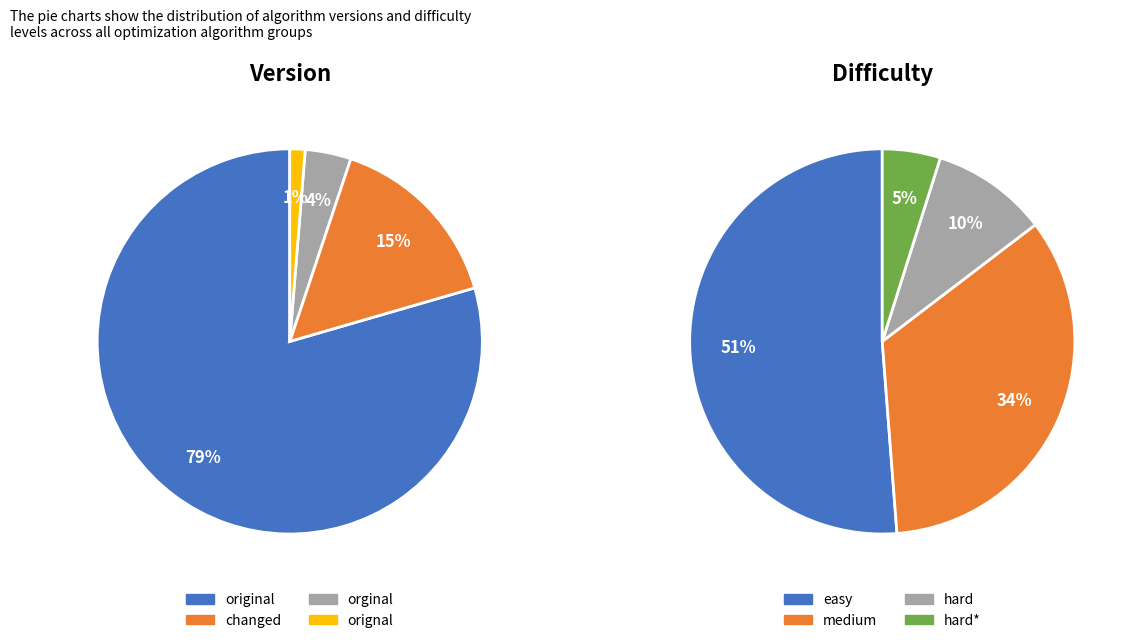

What percentage is NOT represented by orignal?

98.7%